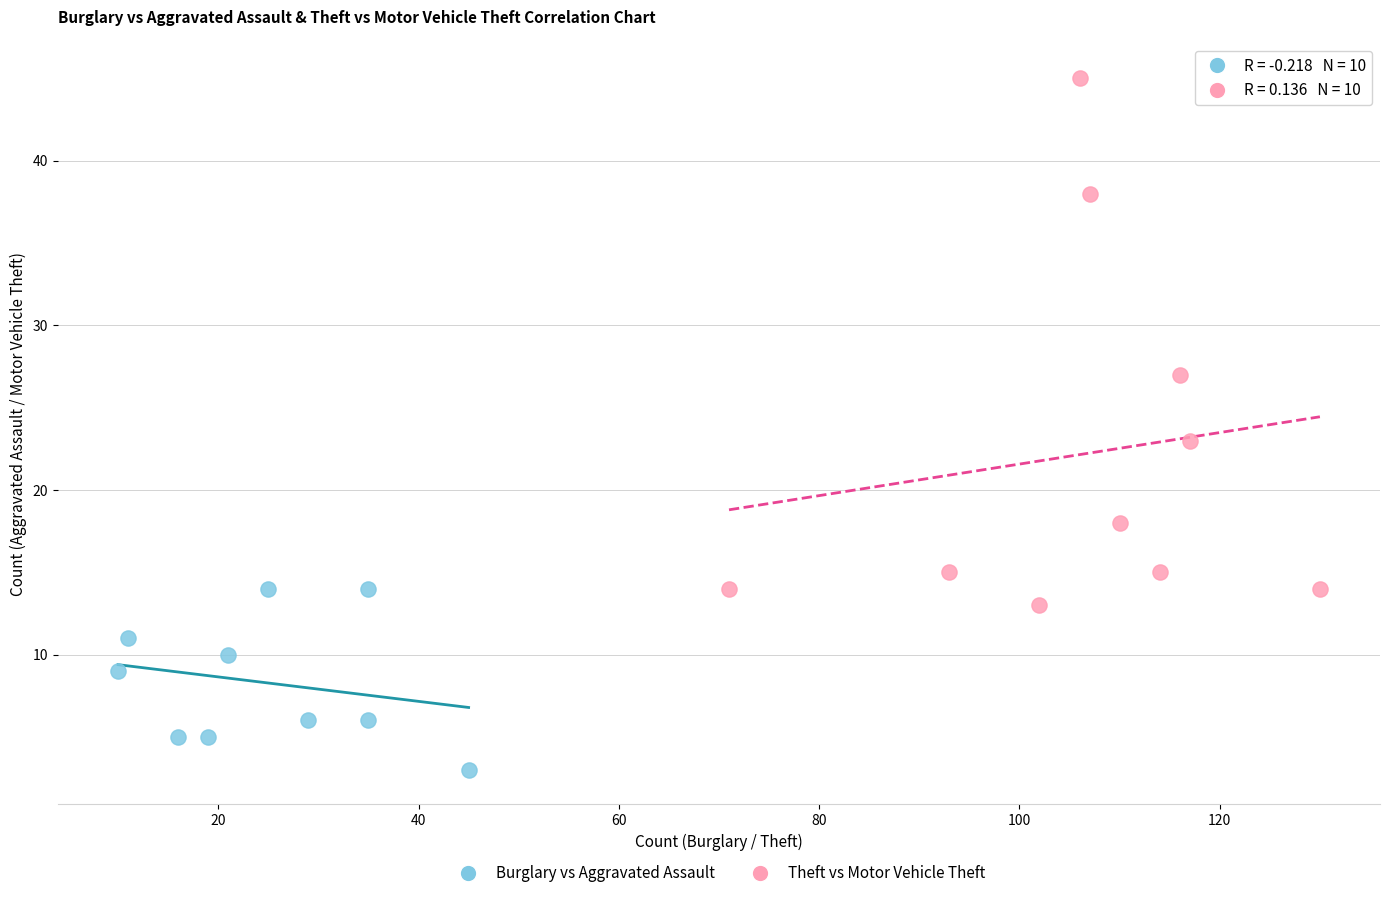

Which series has the largest Y range (max minus min)?

Theft vs Motor Vehicle Theft